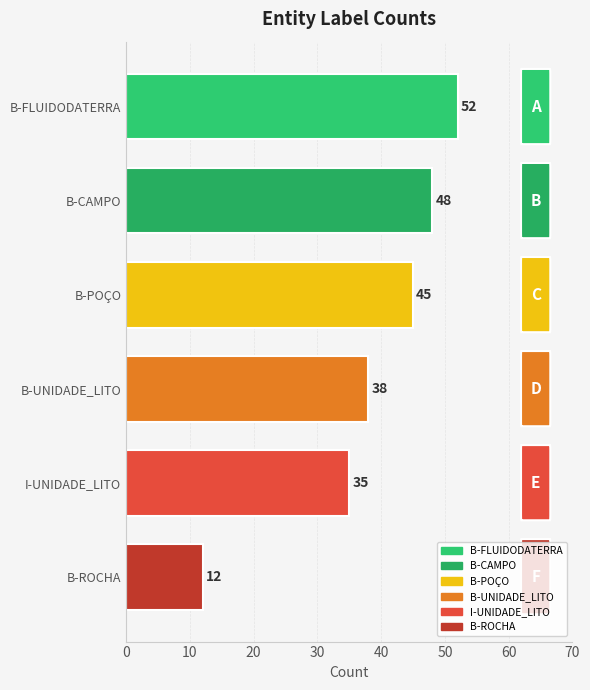

What is the minimum value shown in the chart?

12